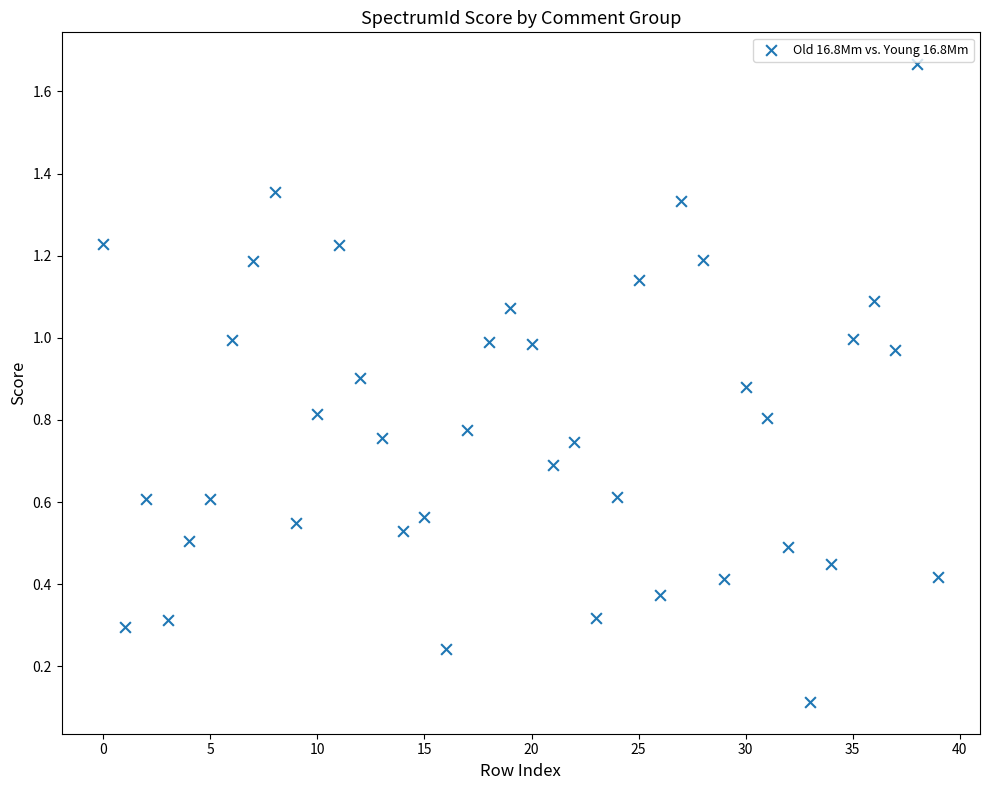

What is the range of Y values (max minus min)?

1.6